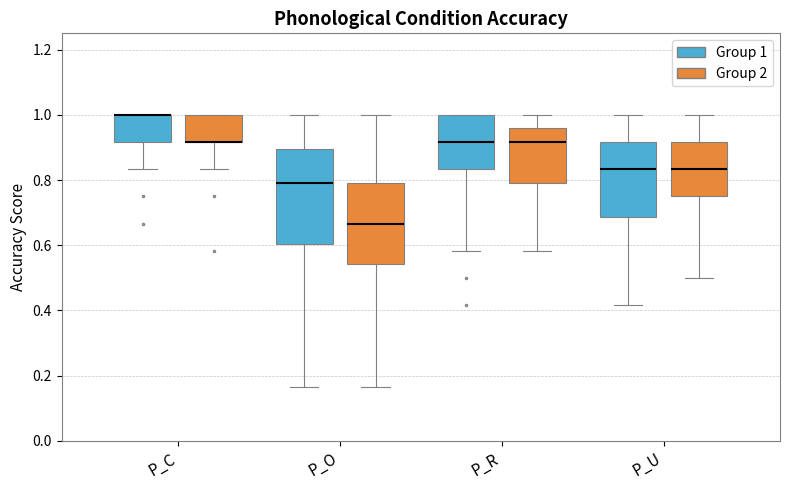

Reading left to right, transcribe this box plot: for each box, give where its median line is, the range the box spans, and where its two whiskers end, as read against the y-axis. The values are not printed on the chart, so give them approximately, as read against the axis.

P_C (Group 1): median 1.00 (drawn on the box's upper edge), box 0.92 to 1.00, whiskers 0.84 to 1.00
P_C (Group 2): median 0.92 (drawn on the box's lower edge), box 0.92 to 1.00, whiskers 0.84 to 1.00
P_O (Group 1): median 0.80, box 0.60 to 0.90, whiskers 0.16 to 1.00
P_O (Group 2): median 0.66, box 0.54 to 0.80, whiskers 0.16 to 1.00
P_R (Group 1): median 0.92, box 0.84 to 1.00, whiskers 0.58 to 1.00
P_R (Group 2): median 0.92, box 0.80 to 0.96, whiskers 0.58 to 1.00
P_U (Group 1): median 0.84, box 0.68 to 0.92, whiskers 0.42 to 1.00
P_U (Group 2): median 0.84, box 0.76 to 0.92, whiskers 0.50 to 1.00